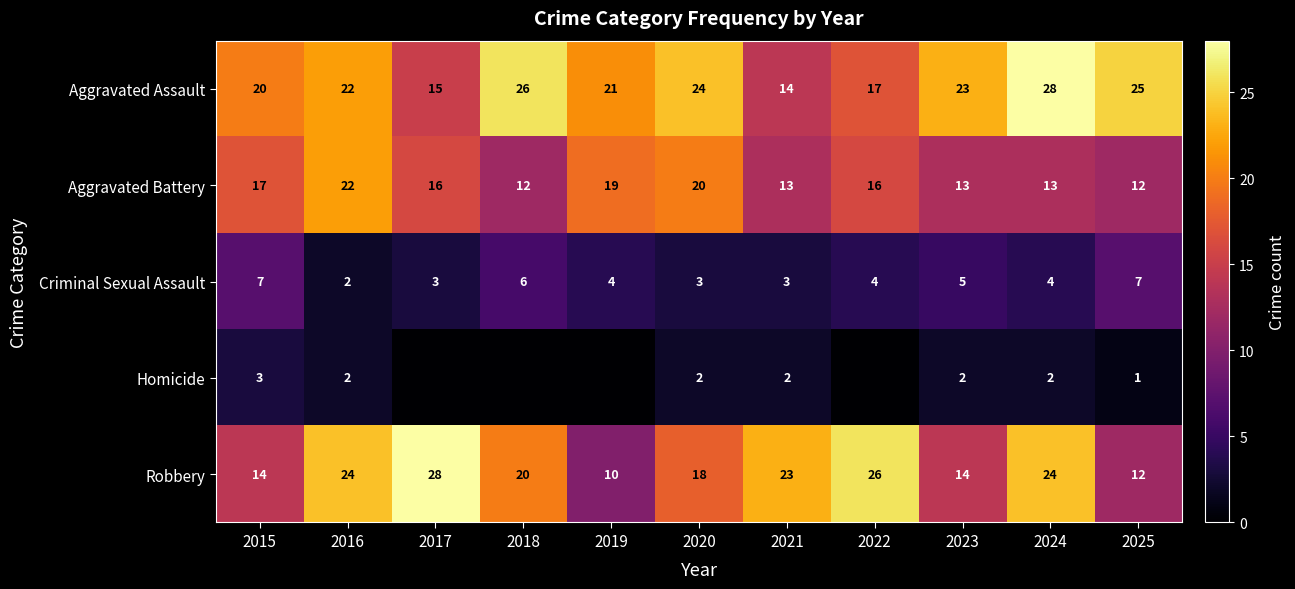

At which label is Aggravated Battery closest to 17?

2015